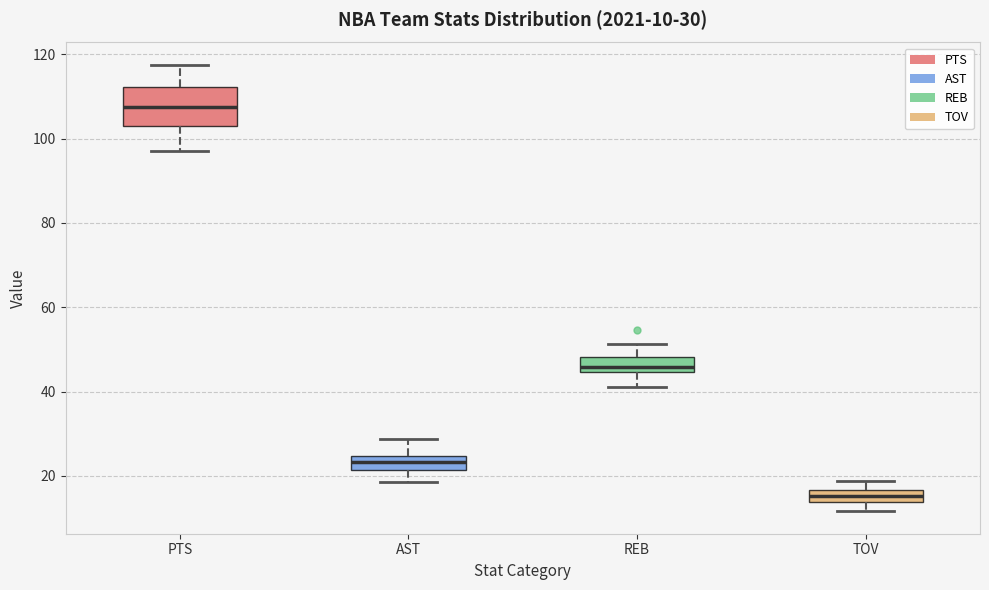

Which box has the lowest median line?

TOV